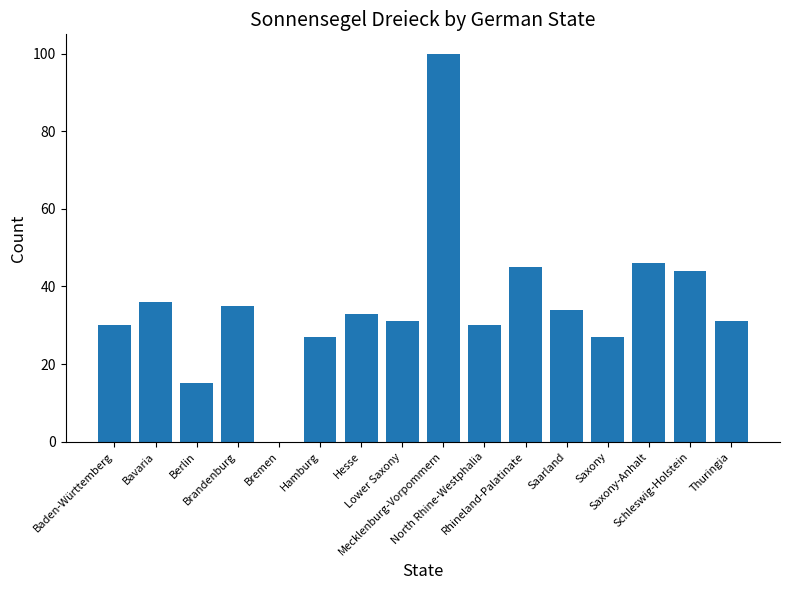

What value does the data have at Saarland, to the nearest 10?

30